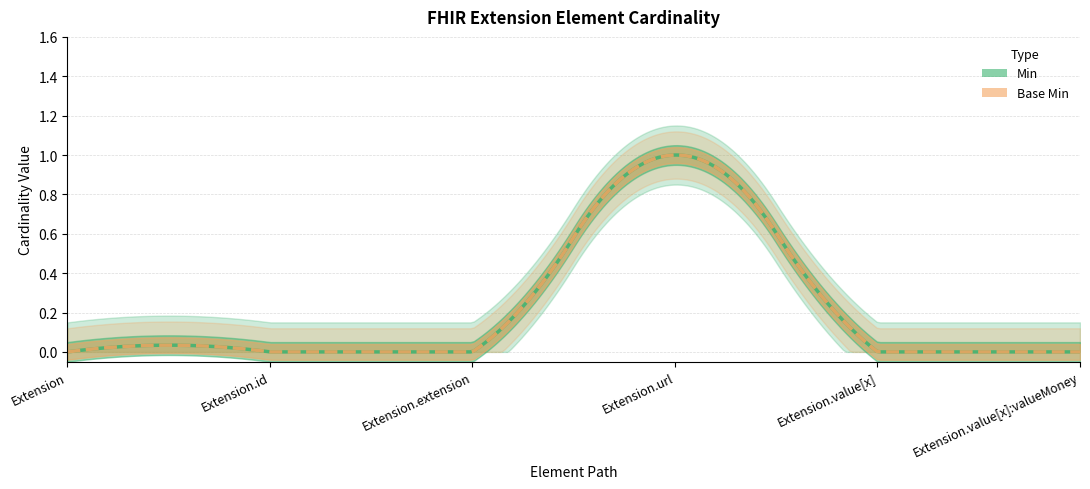

How many lines are shown in the chart?

2